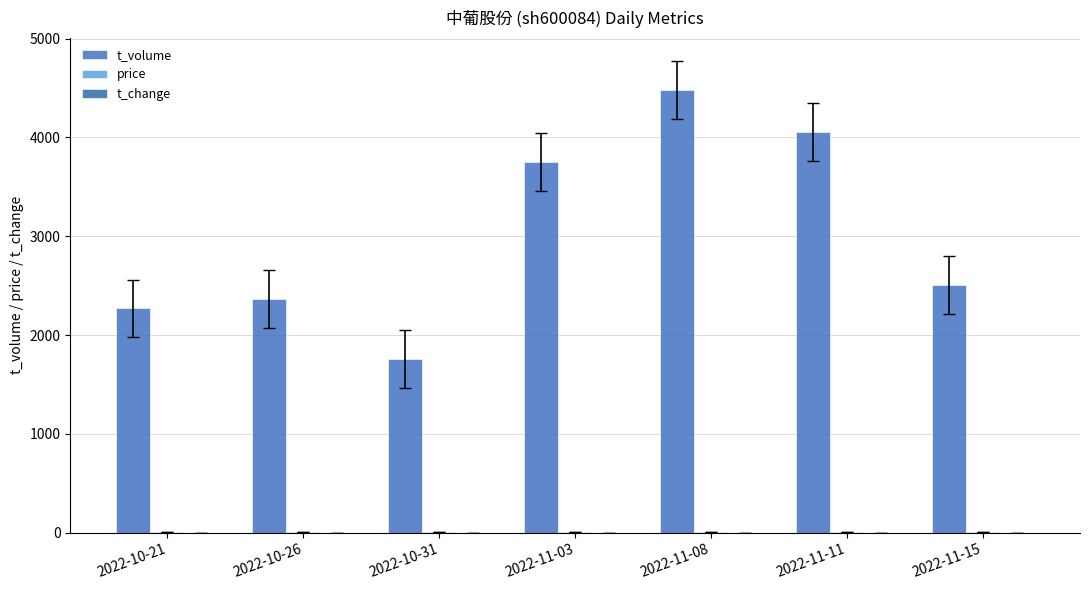

Which series has the widest spread of values?

t_volume